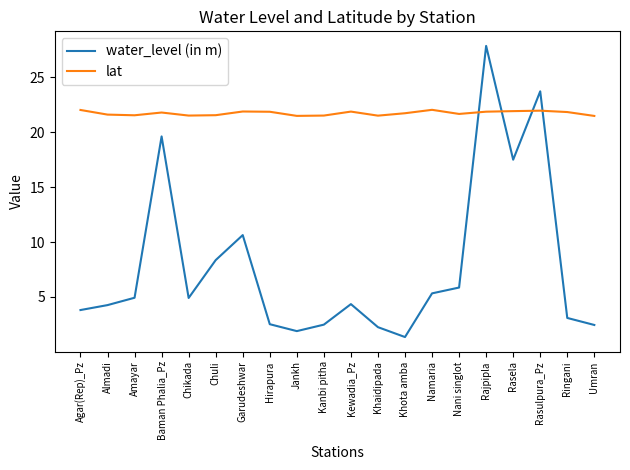

Is the value of lat at Amayar greater than the value of water_level (in m) at Kewadia_Pz?

Yes